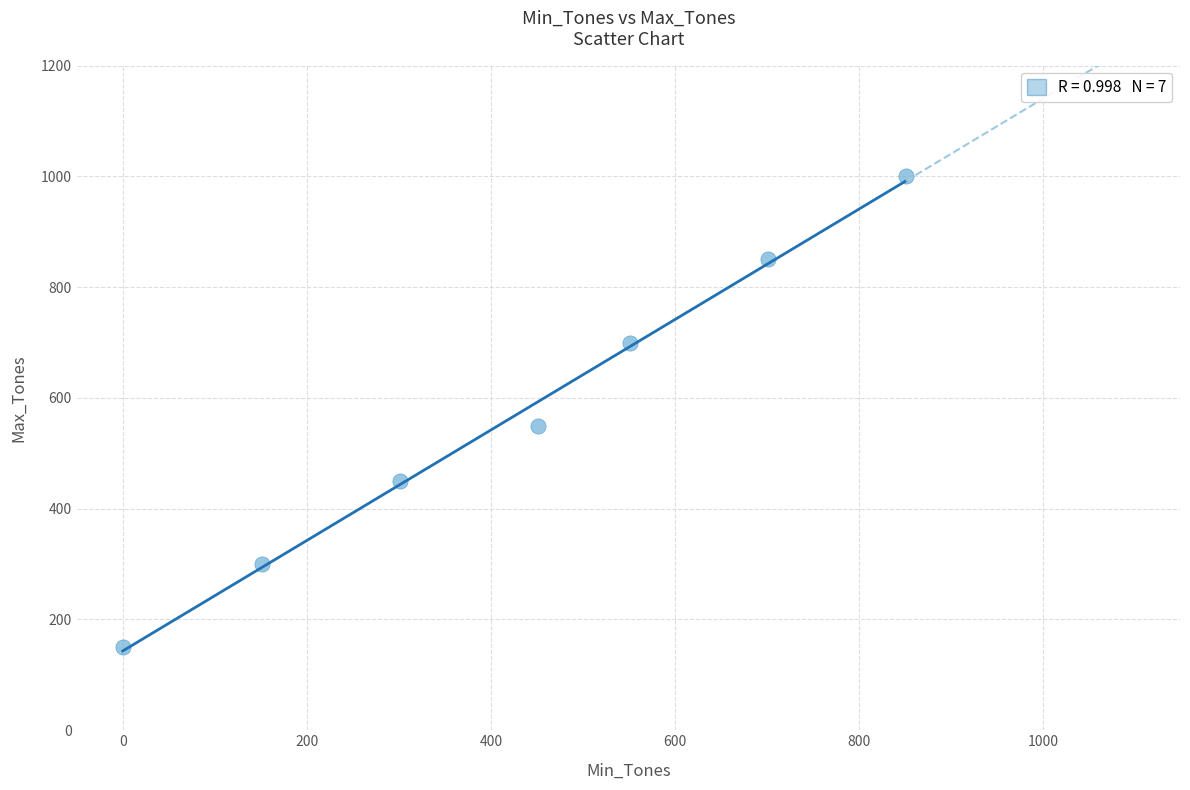

What Y value in the scatter plot is closest to 575?

550